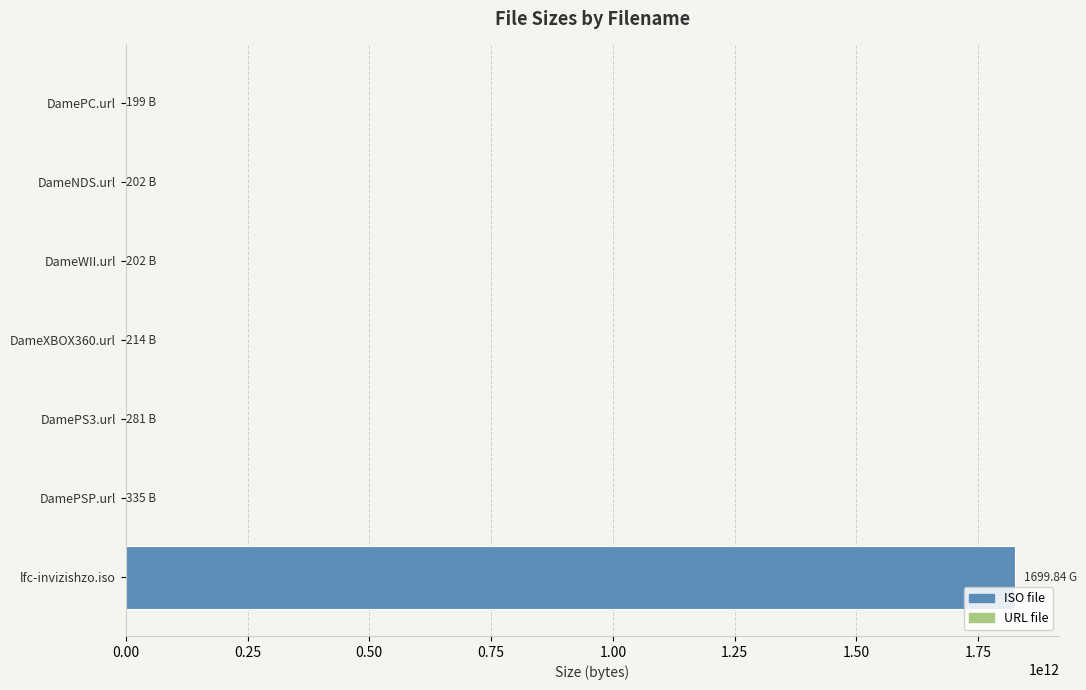

Where is the data nearest to the value 912594651153?

DamePSP.url